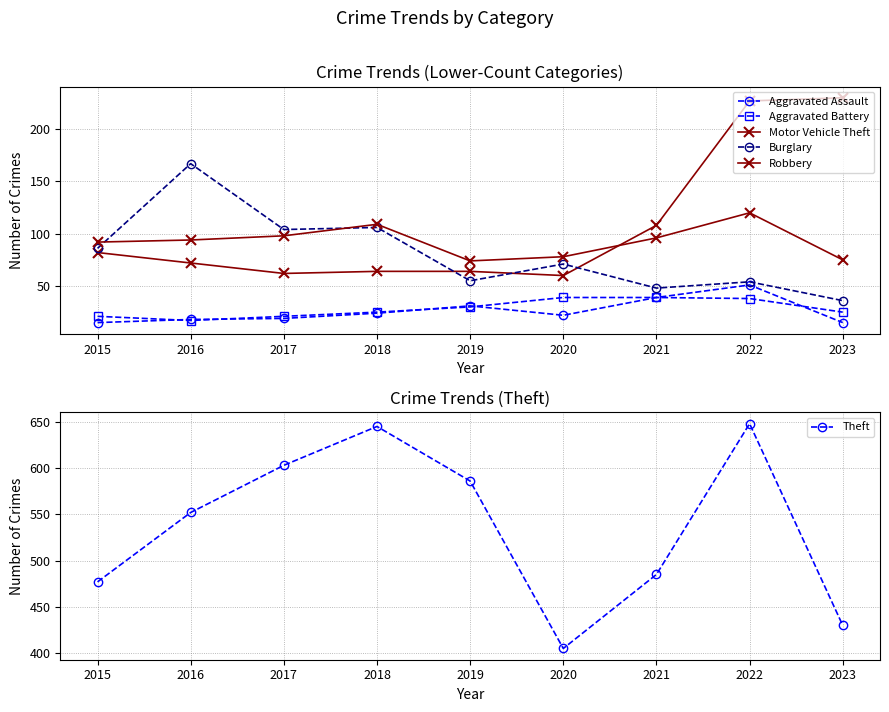

What is the value of the Motor Vehicle Theft point at the 4th from the left?

64